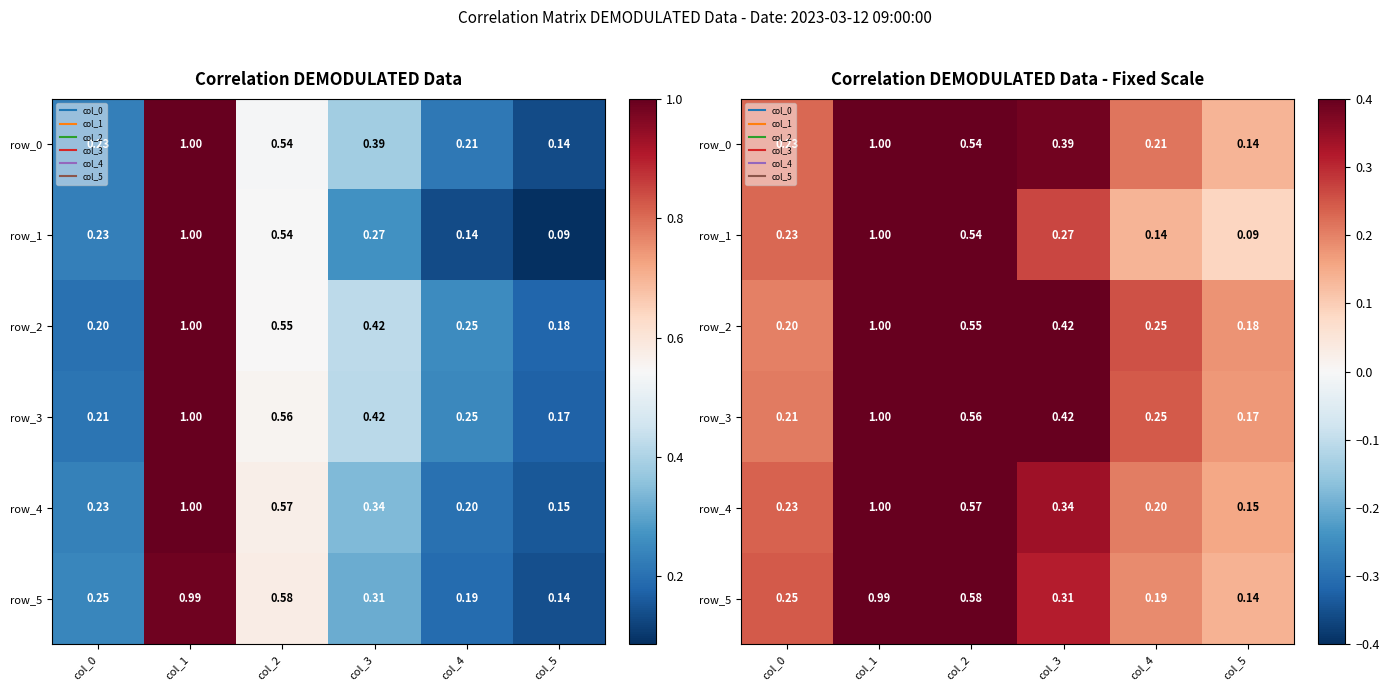

What is the lowest value of the row_4 series?

0.2